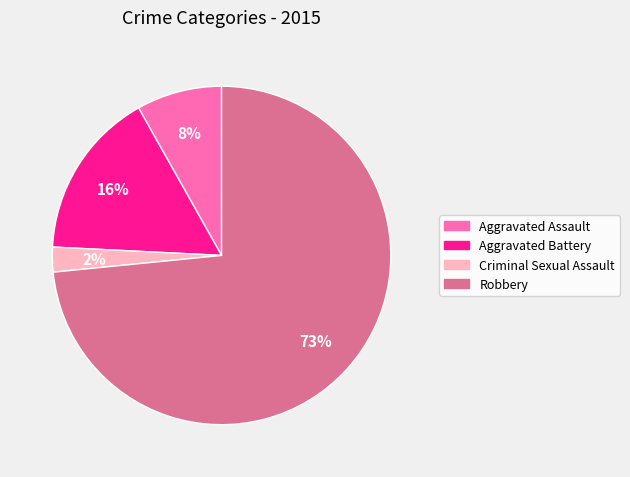

To the nearest percent, what portion does Aggravated Assault represent?

8%